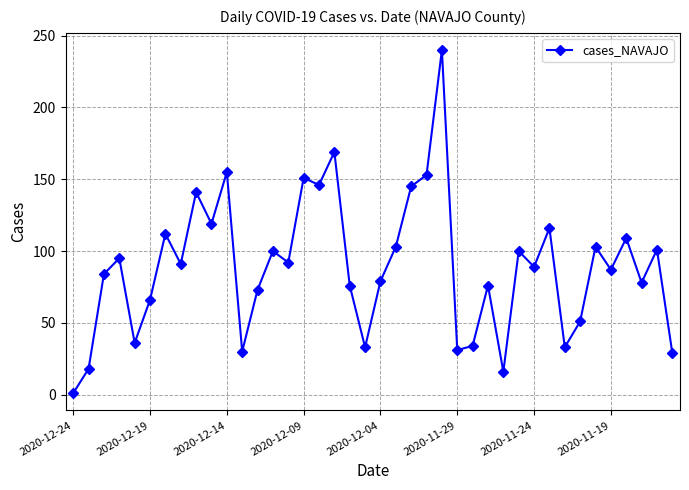

What is the value of the 21st point from the left?

79